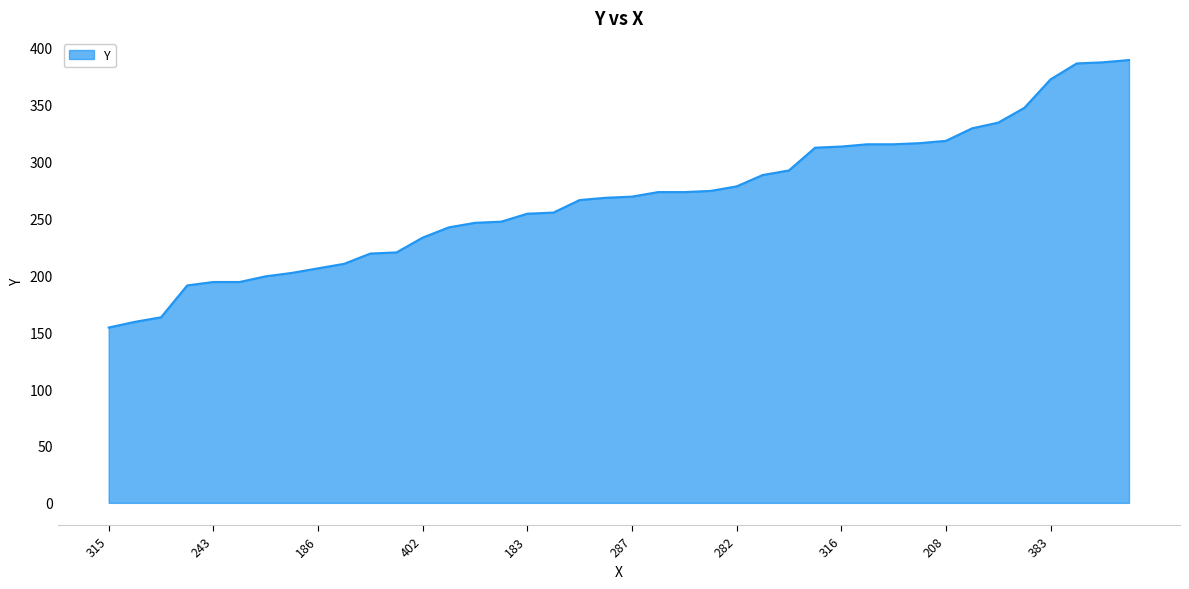

What is the difference between the maximum and minimum values?

235